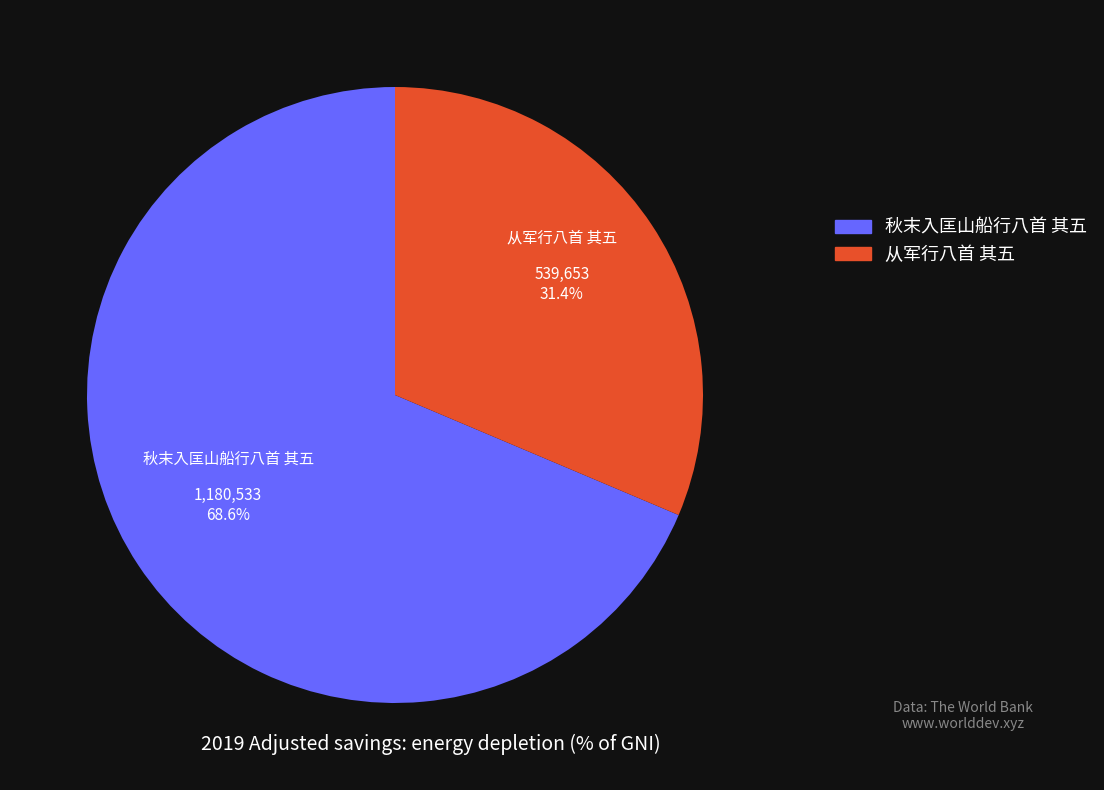

Between 从军行八首 其五 and 秋末入匡山船行八首 其五, which is larger?

秋末入匡山船行八首 其五